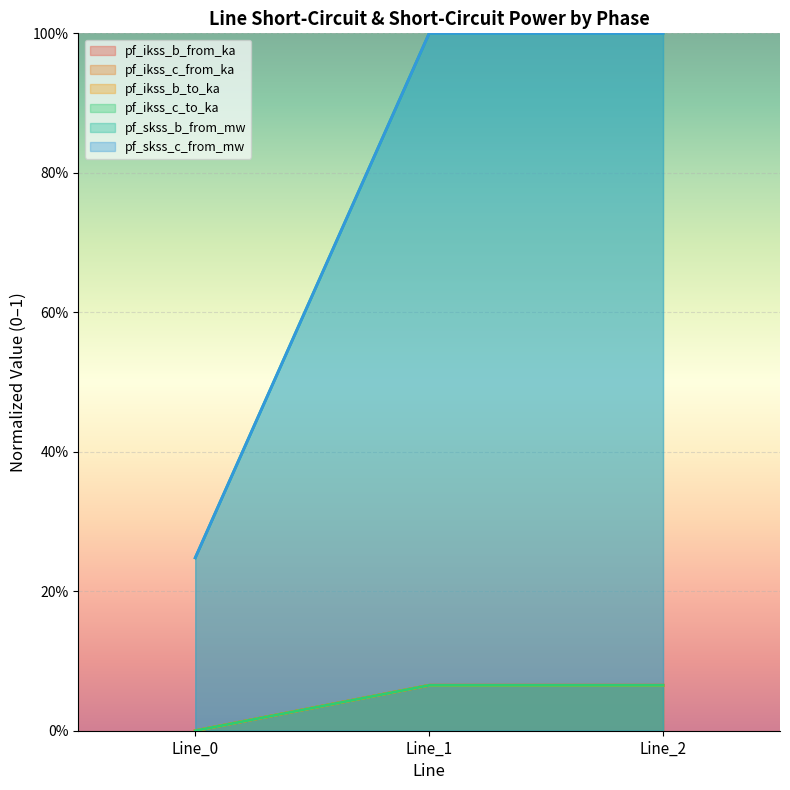

What is the maximum value for pf_ikss_b_from_ka?

0.1